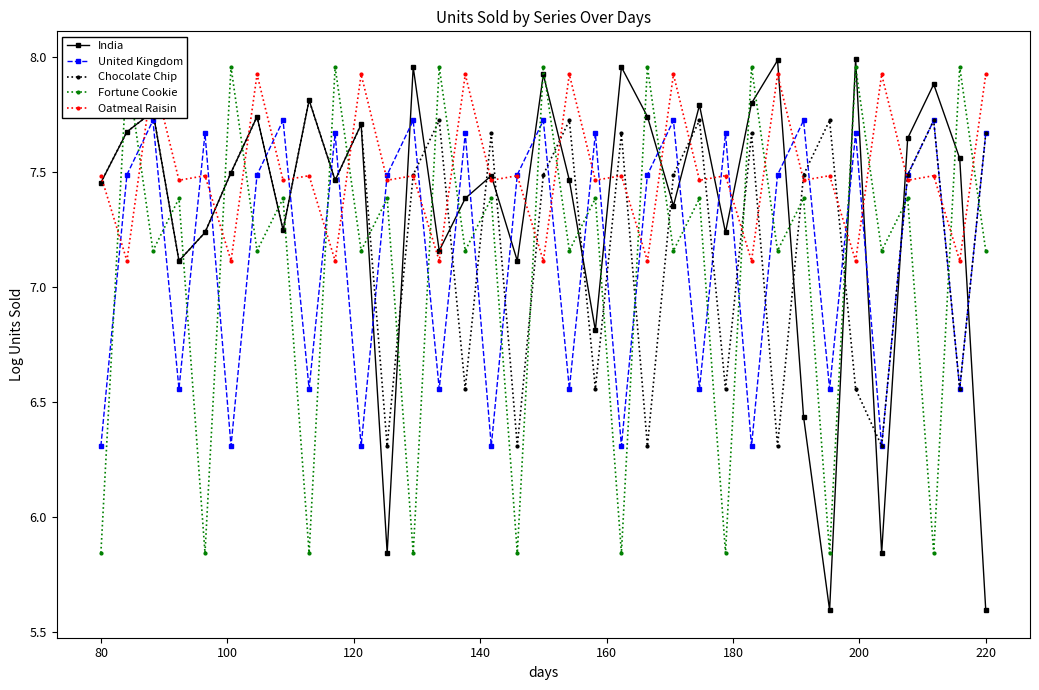

Is it true that Chocolate Chip equals 4.2 at 220?

False